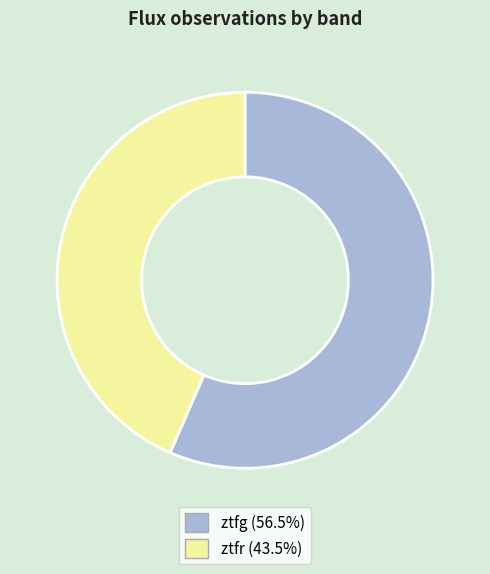

Do ztfg (56.5%) and ztfr (43.5%) together represent more than half of the pie?

Yes